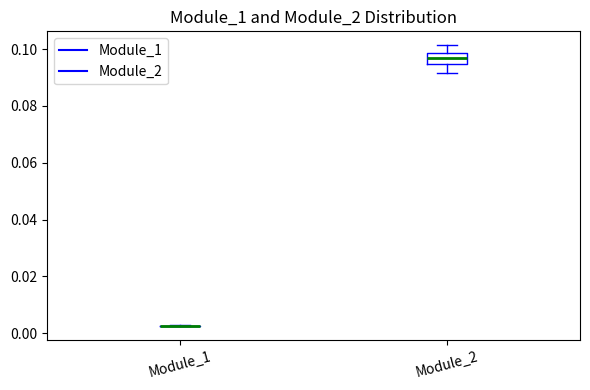

Which box is the tallest, from its lower edge to its upper edge?

Module_2